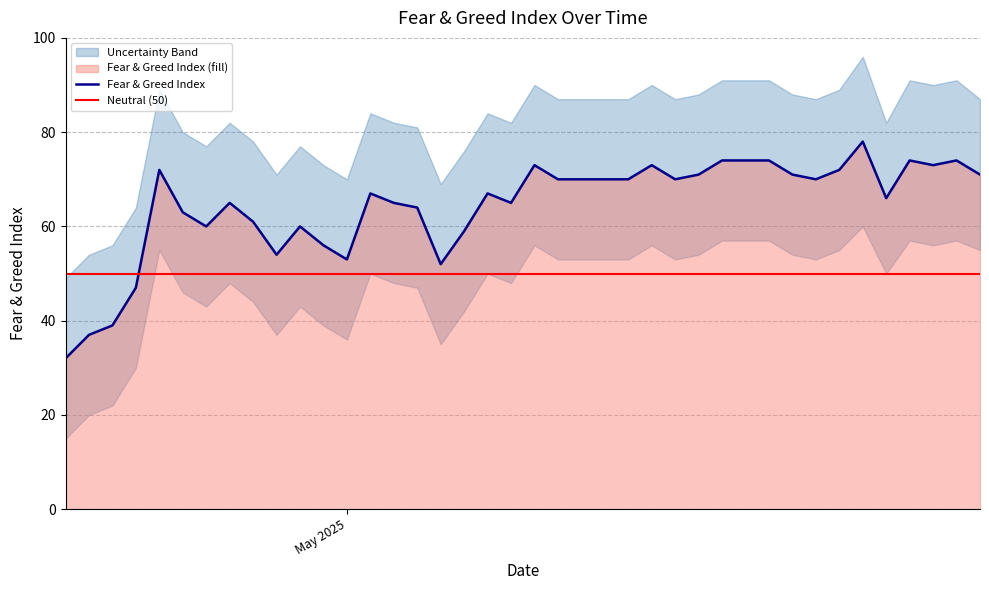

After their last crossing, which series has the higher values: Neutral (50) or Fear & Greed Index?

Fear & Greed Index